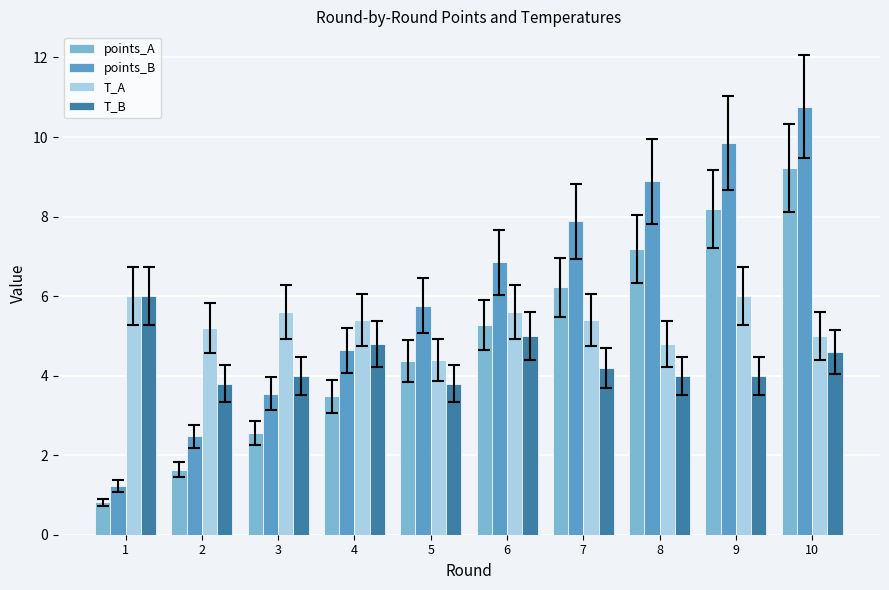

Which series has the largest range (max minus min)?

points_B